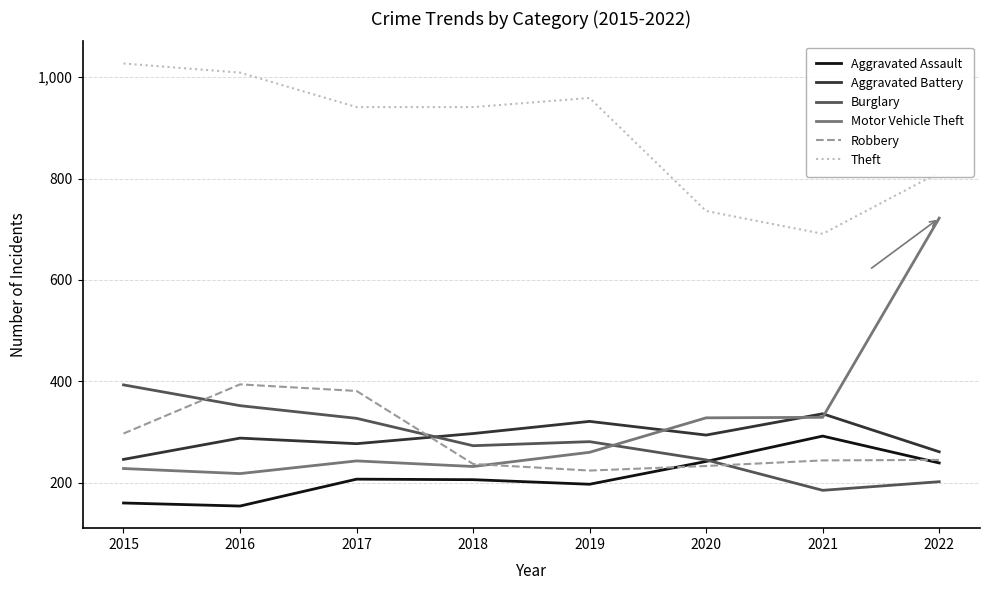

How many values in the Burglary series are below 281?

4